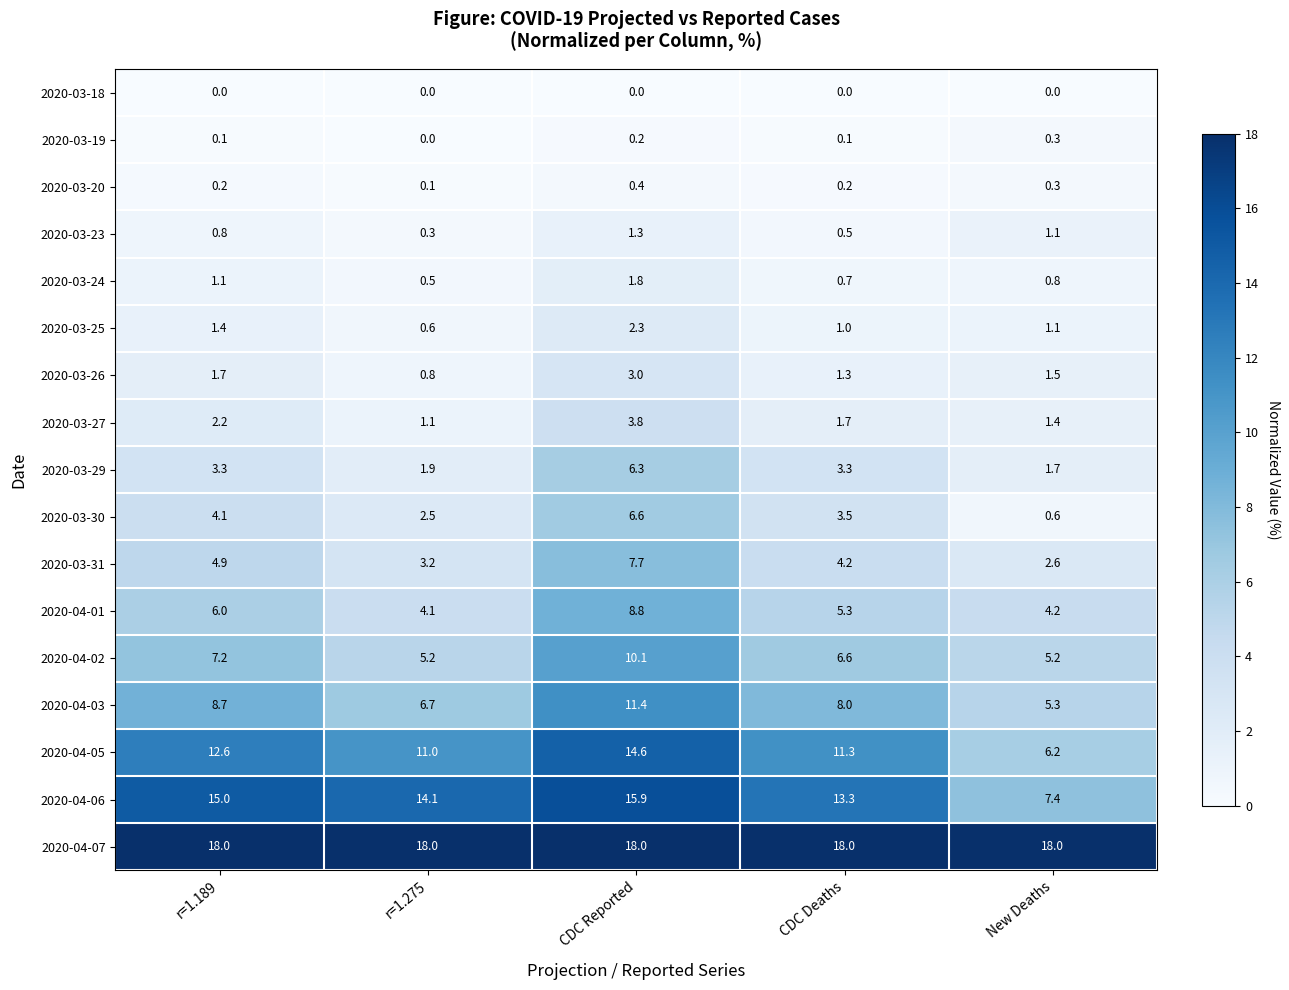

The value of 2020-03-24 at New Deaths is 0.8. True or false?

True